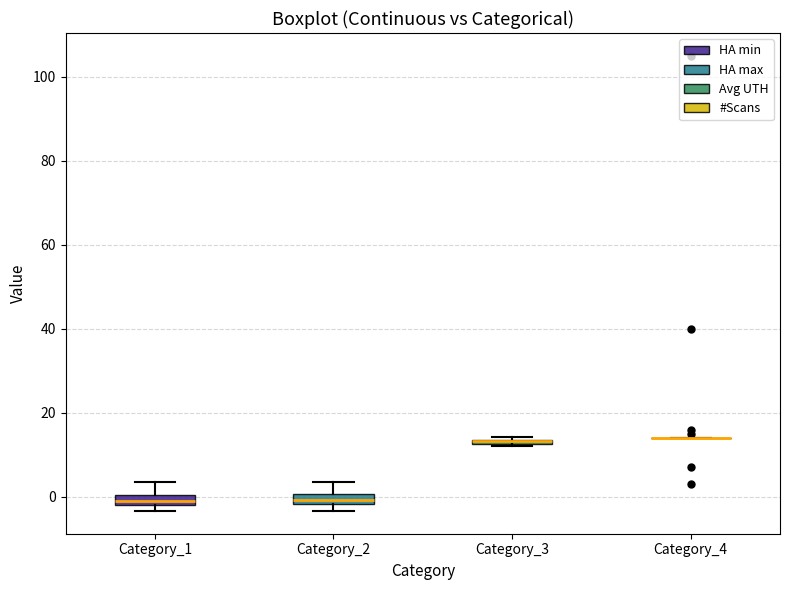

Where is the lower edge of the box for Category_3 on the y-axis? The values are not printed on the chart, so give them approximately, as read against the axis.

12